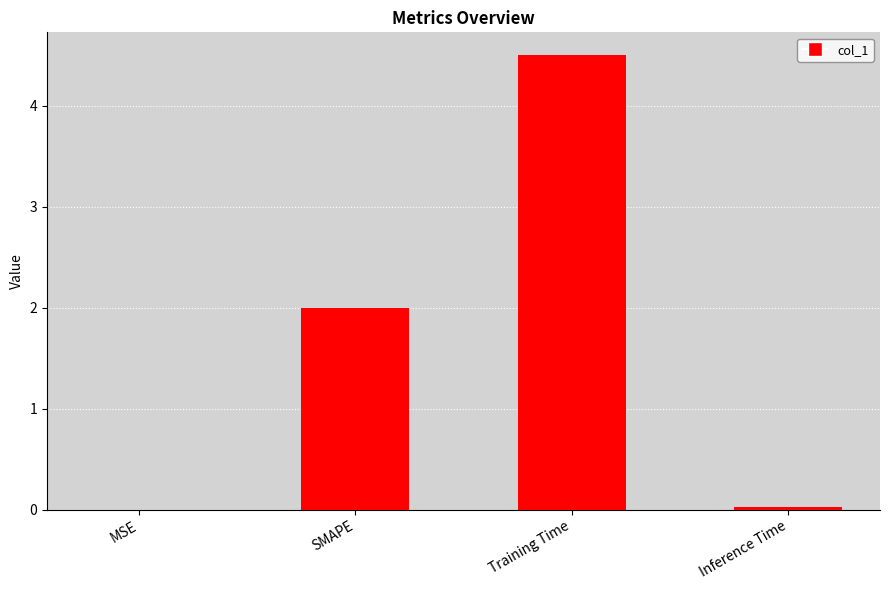

Are the bars grouped side by side (vs. stacked)?

No